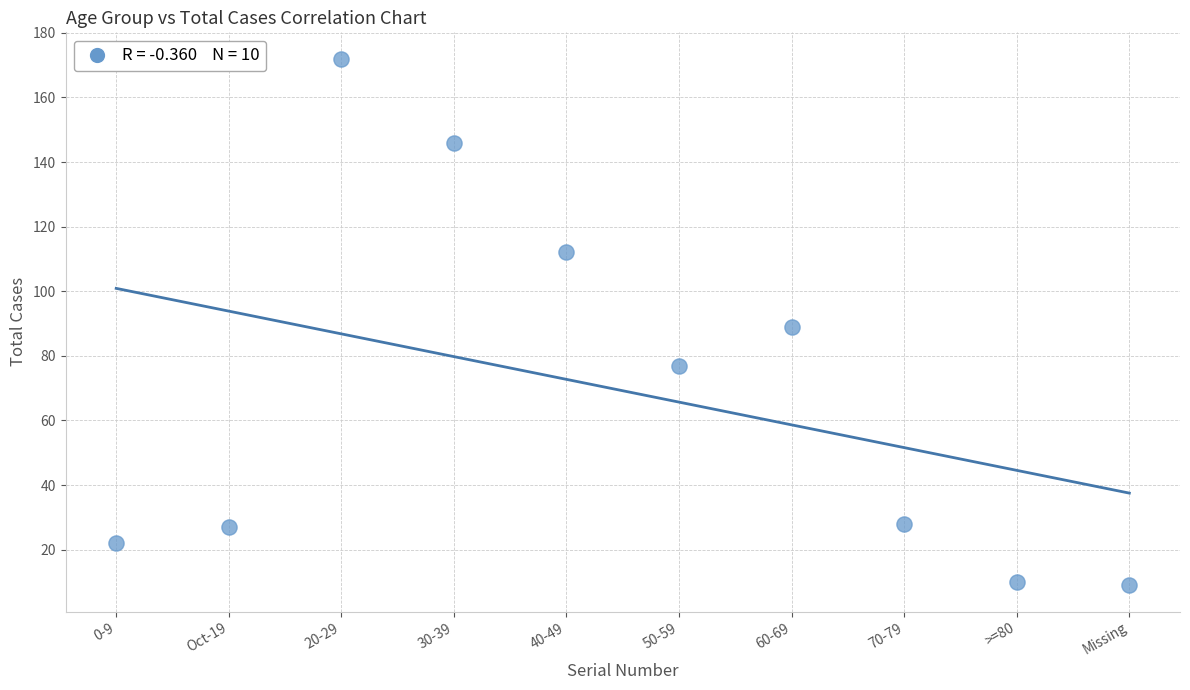

What is the range of X values (max minus min)?

9